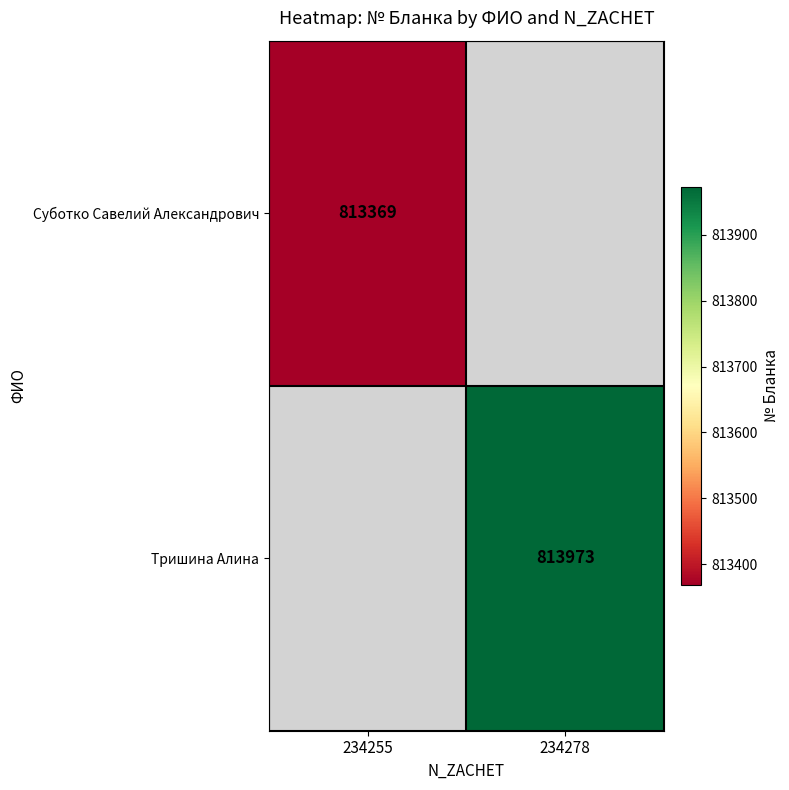

Which label corresponds to the largest value in the chart?

234278